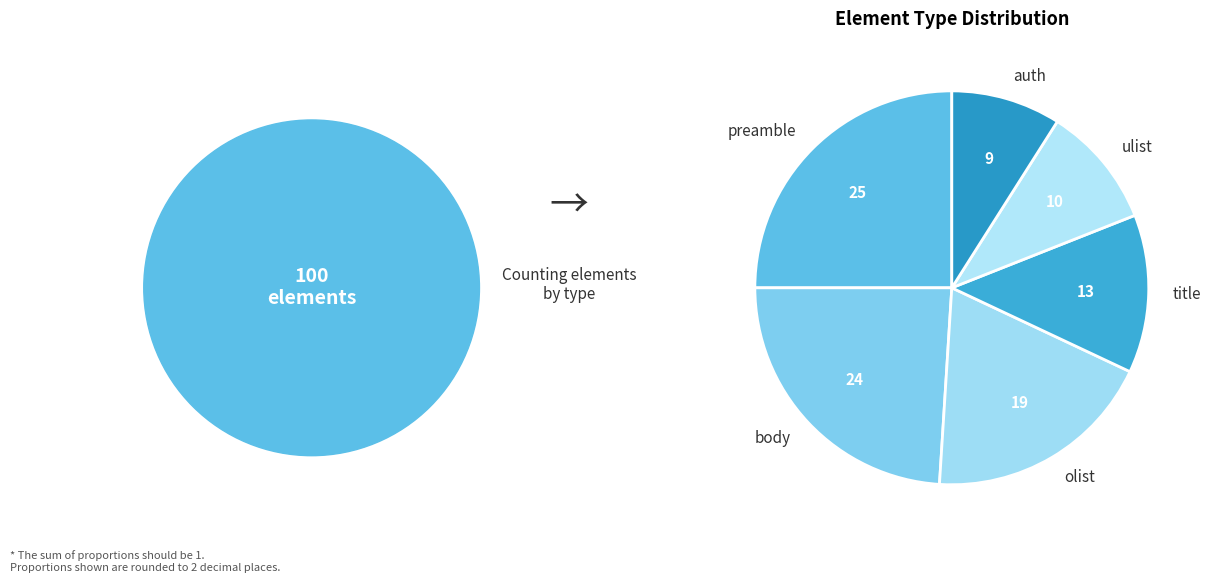

Count the number of slices in the pie.

6